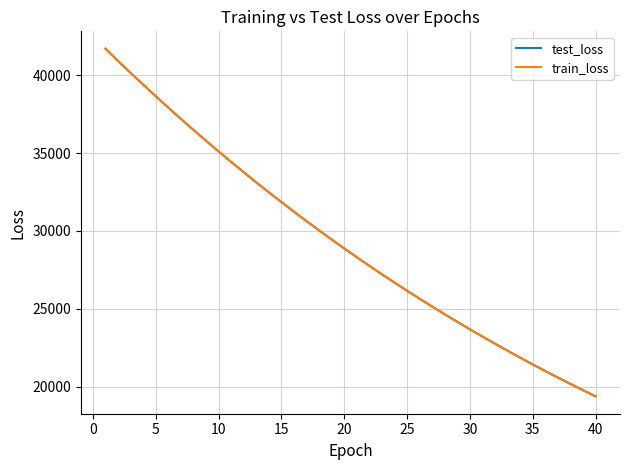

What is the minimum value shown in the chart?

19392.1